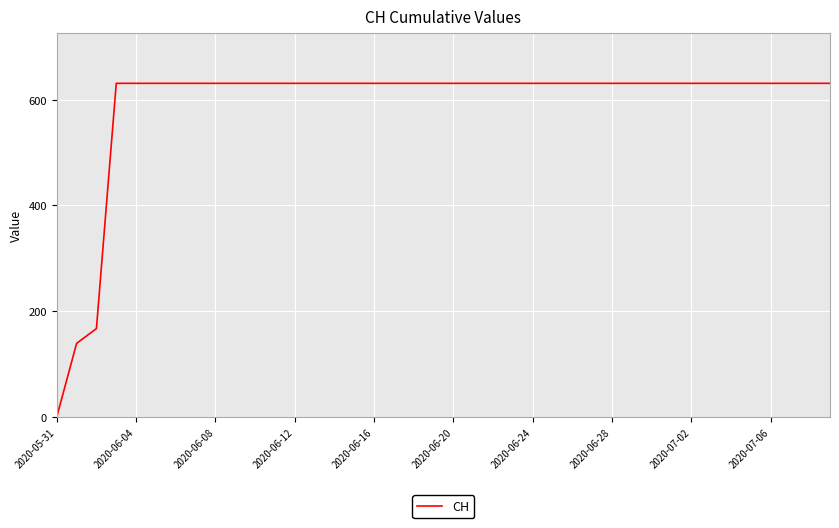

What is the greatest value displayed?

631